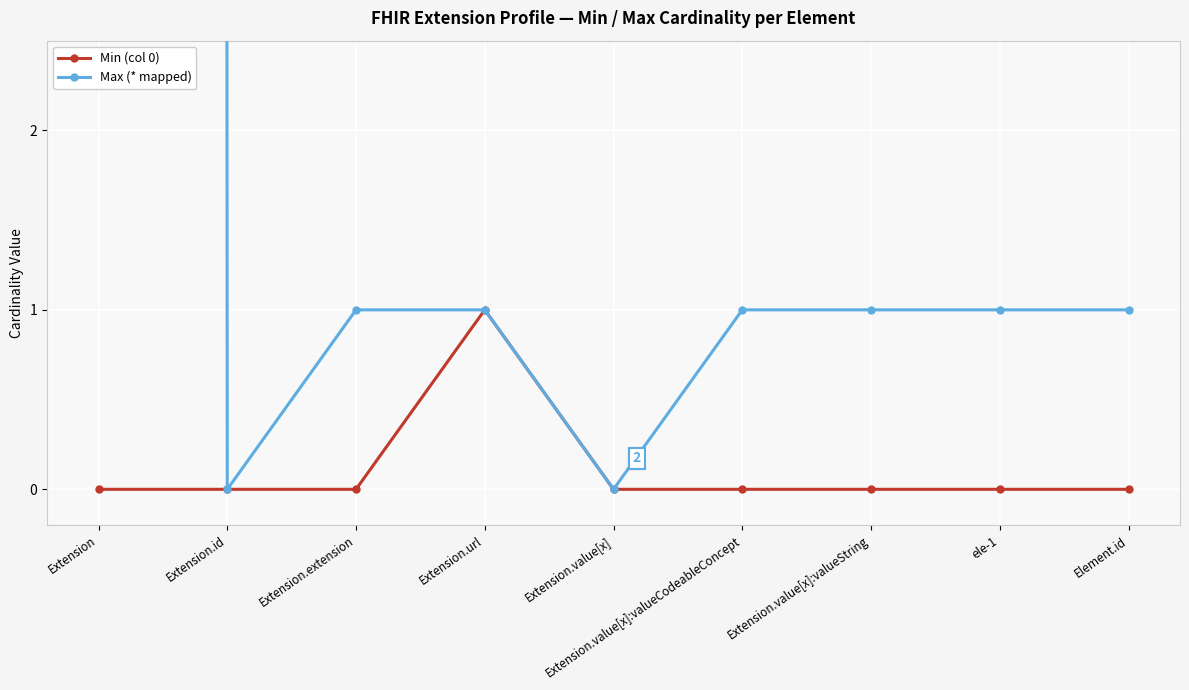

What is the label of the 8th point from the right?

Extension.id